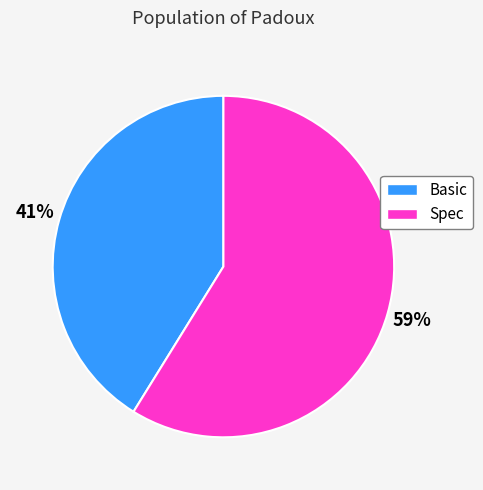

Is there a majority slice in this chart?

Yes